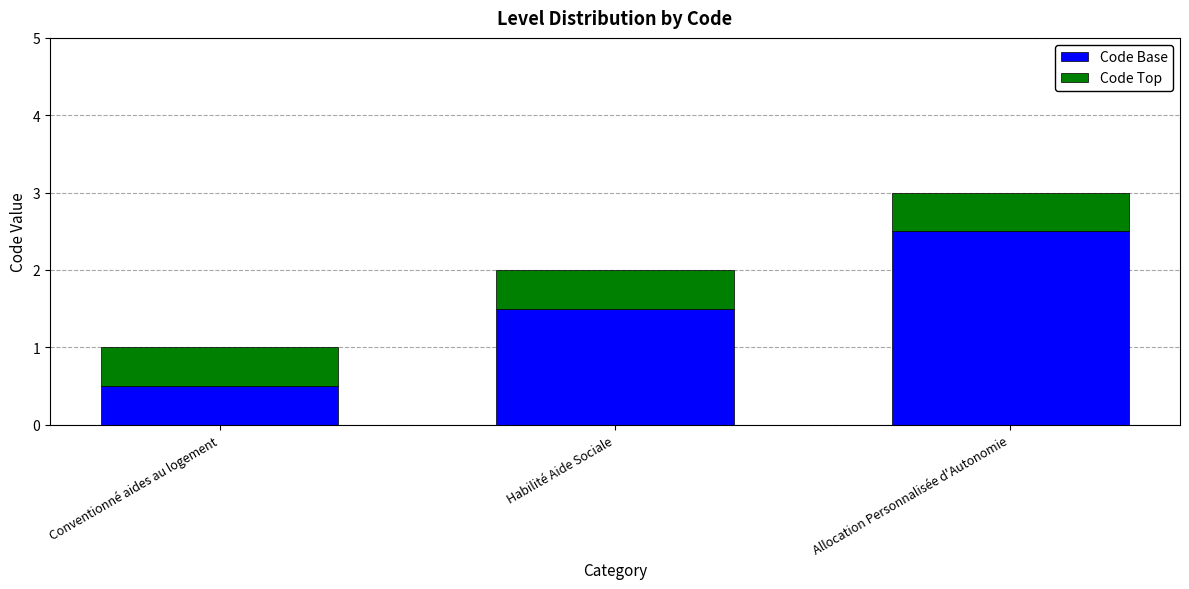

Read the Code Base value at Conventionné aides au logement.

0.5